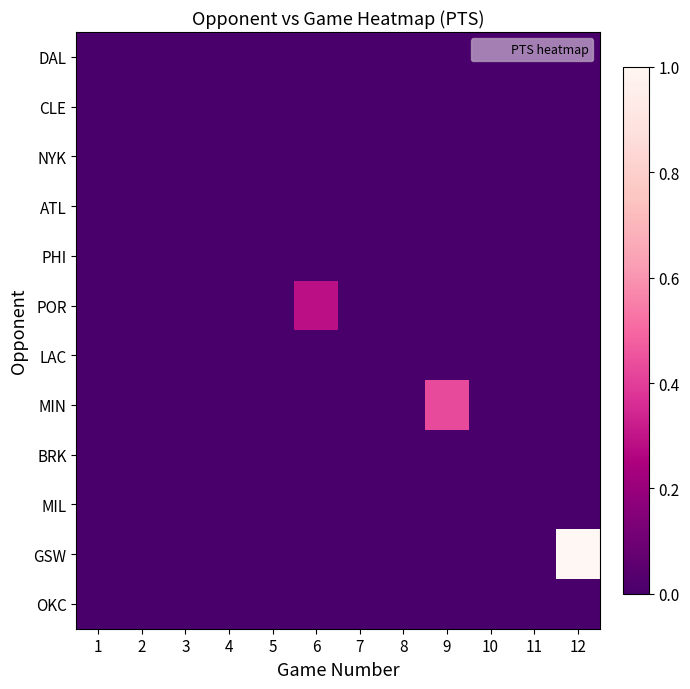

Rank the series at 10 from highest to lowest value.

DAL, CLE, NYK, ATL, PHI, POR, LAC, MIN, BRK, MIL, GSW, OKC